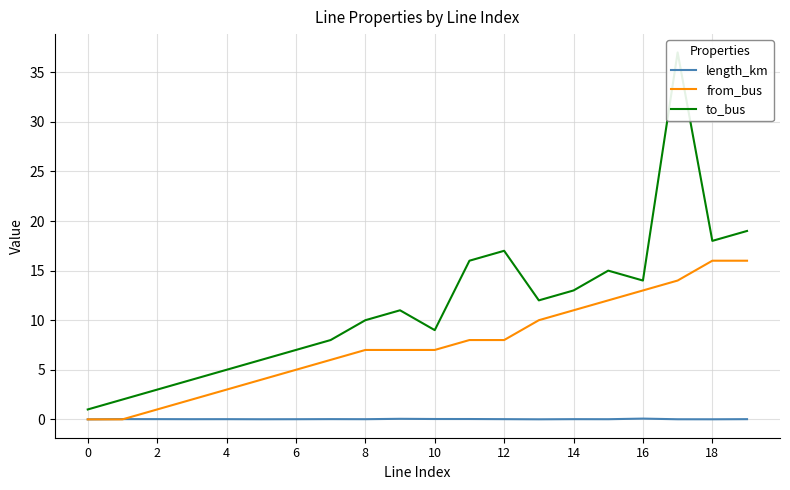

What is the value of the to_bus point at the 16th from the left?

15.0